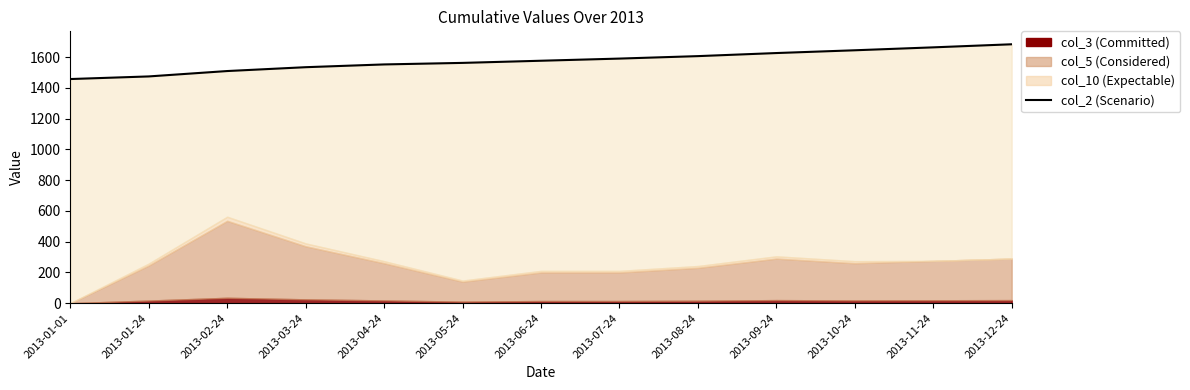

What value does the data have at 2013-03-24?

1534